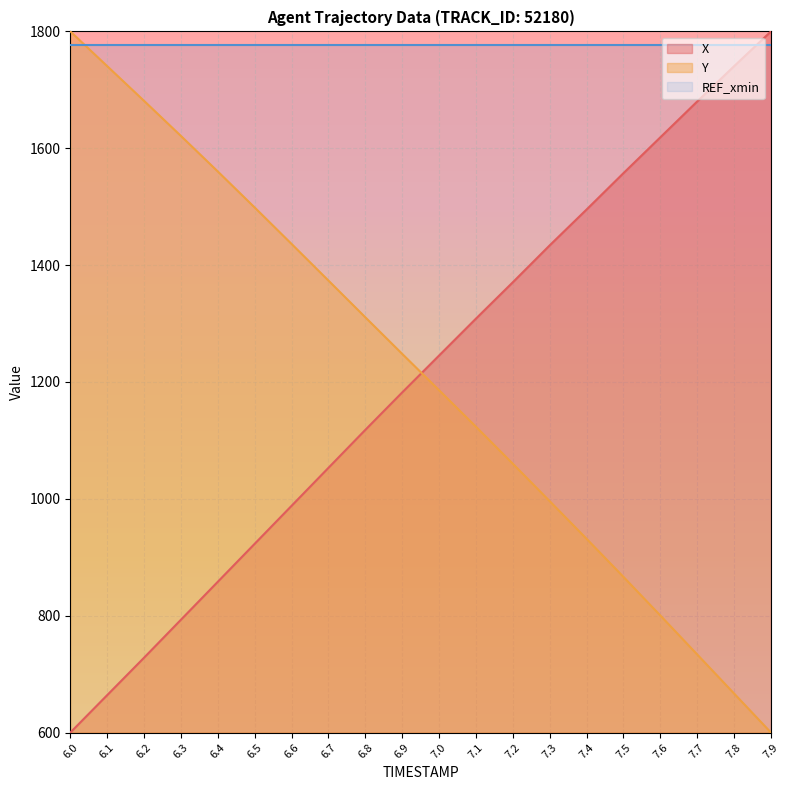

Which label corresponds to the largest value in the chart?

7.9